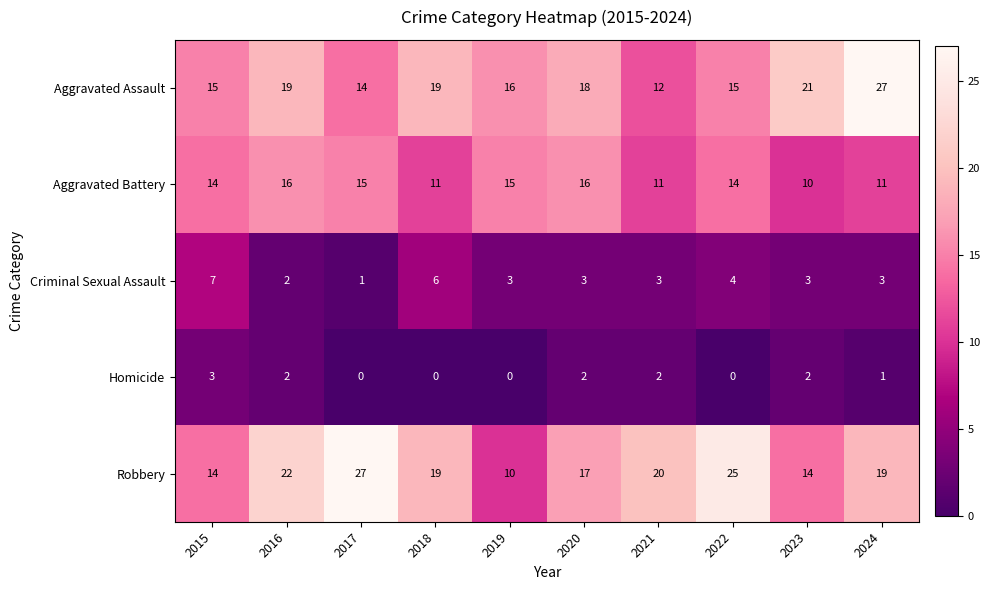

How many data points in Homicide are less than 2?

5